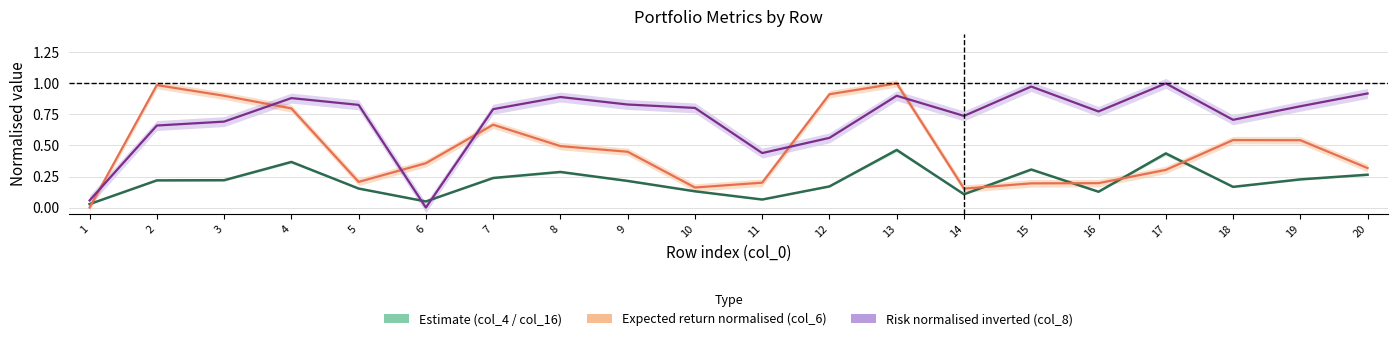

Which series has the widest spread of values?

Expected return normalised (col_6)